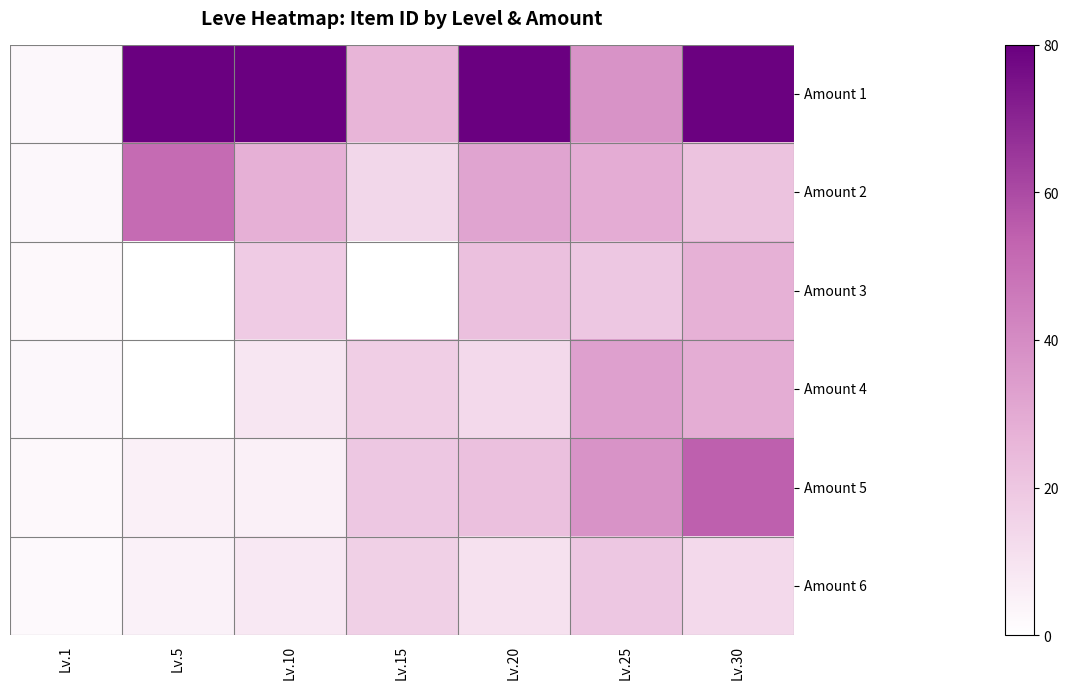

At how many categories does at least one series exceed 39?

4